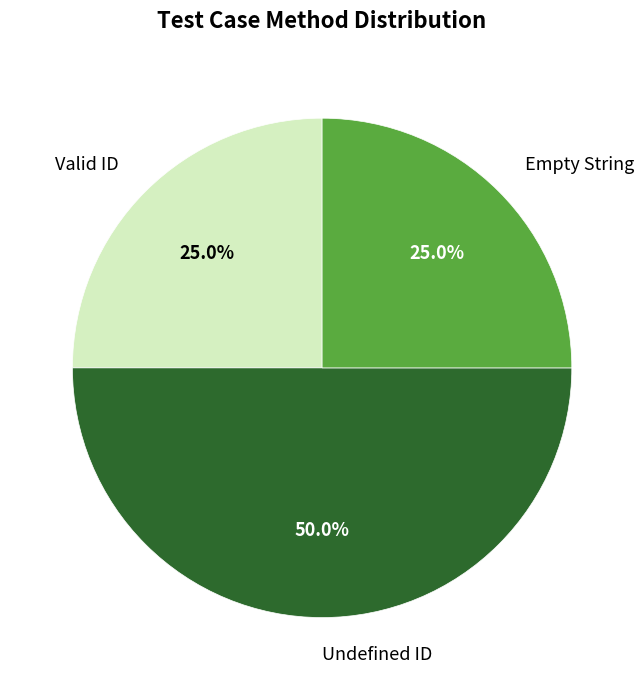

How many segments does this pie chart have?

3